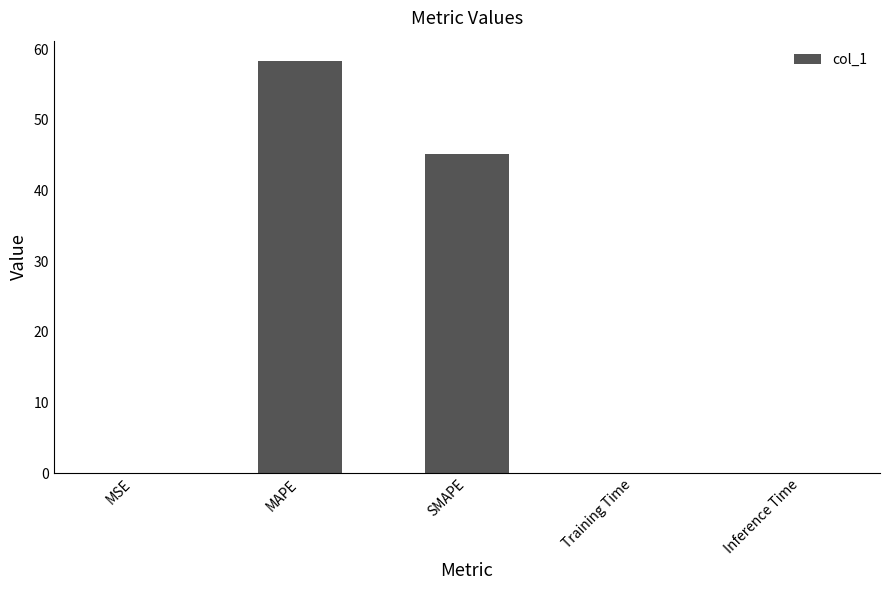

Between SMAPE and MSE, which is larger?

SMAPE